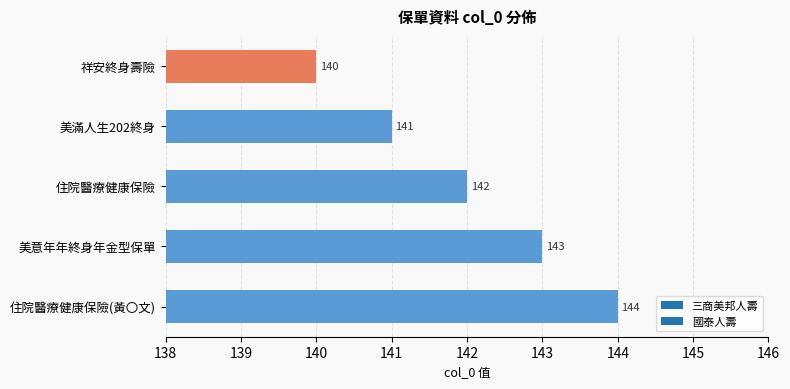

How many values are between 141 and 143?

3